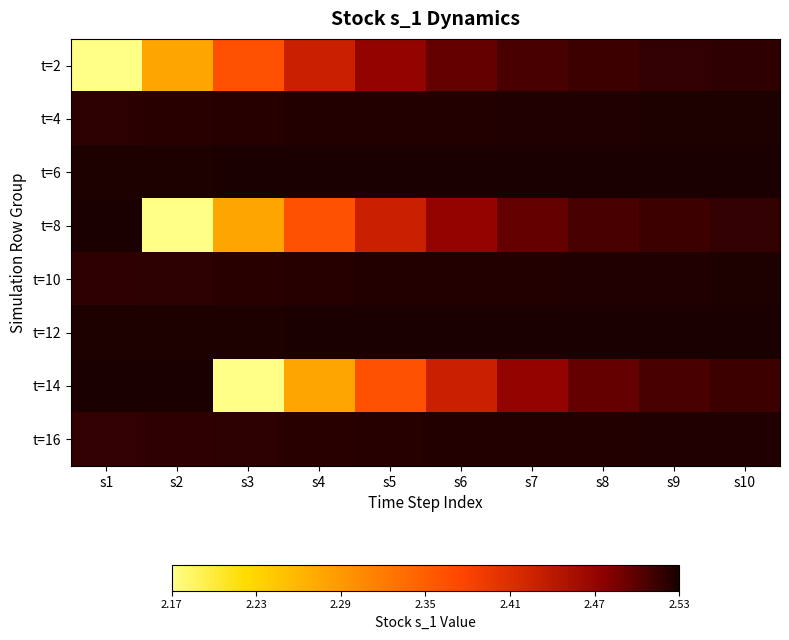

Which series changed the most between s5 and s7?

t=14